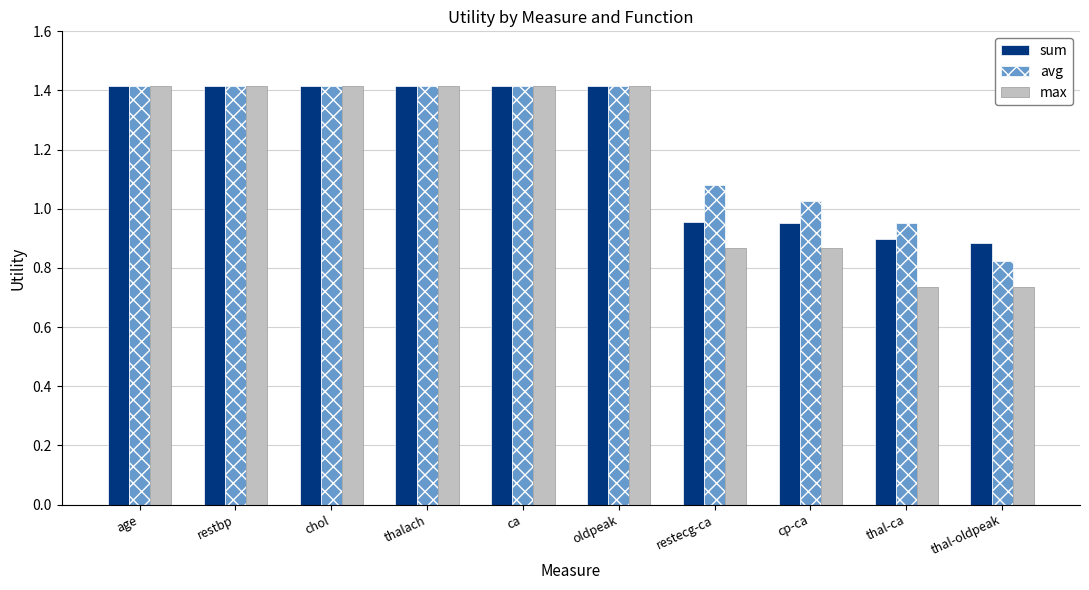

What is the average value of the avg series?

1.2